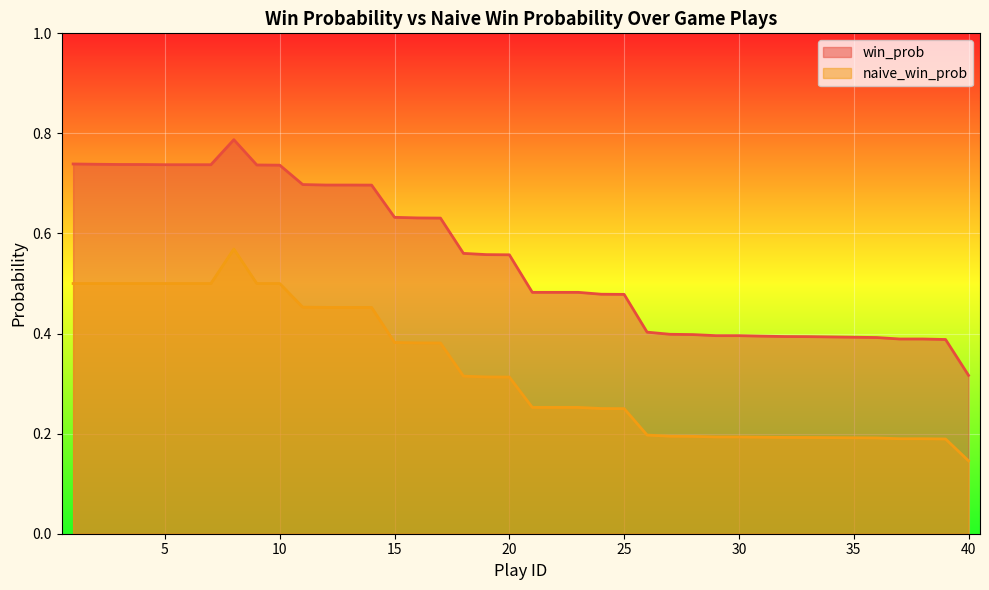

Reading left to right, extract all data points from this chart.

win_prob: 1=0.7	2=0.7	3=0.7	4=0.7	5=0.7	6=0.7	7=0.7	8=0.8	9=0.7	10=0.7	11=0.7	12=0.7	13=0.7	14=0.7	15=0.6	16=0.6	17=0.6	18=0.6	19=0.6	20=0.6	21=0.5	22=0.5	23=0.5	24=0.5	25=0.5	26=0.4	27=0.4	28=0.4	29=0.4	30=0.4	31=0.4	32=0.4	33=0.4	34=0.4	35=0.4	36=0.4	37=0.4	38=0.4	39=0.4	40=0.3
naive_win_prob: 1=0.5	2=0.5	3=0.5	4=0.5	5=0.5	6=0.5	7=0.5	8=0.6	9=0.5	10=0.5	11=0.5	12=0.5	13=0.5	14=0.5	15=0.4	16=0.4	17=0.4	18=0.3	19=0.3	20=0.3	21=0.3	22=0.3	23=0.3	24=0.3	25=0.3	26=0.2	27=0.2	28=0.2	29=0.2	30=0.2	31=0.2	32=0.2	33=0.2	34=0.2	35=0.2	36=0.2	37=0.2	38=0.2	39=0.2	40=0.1